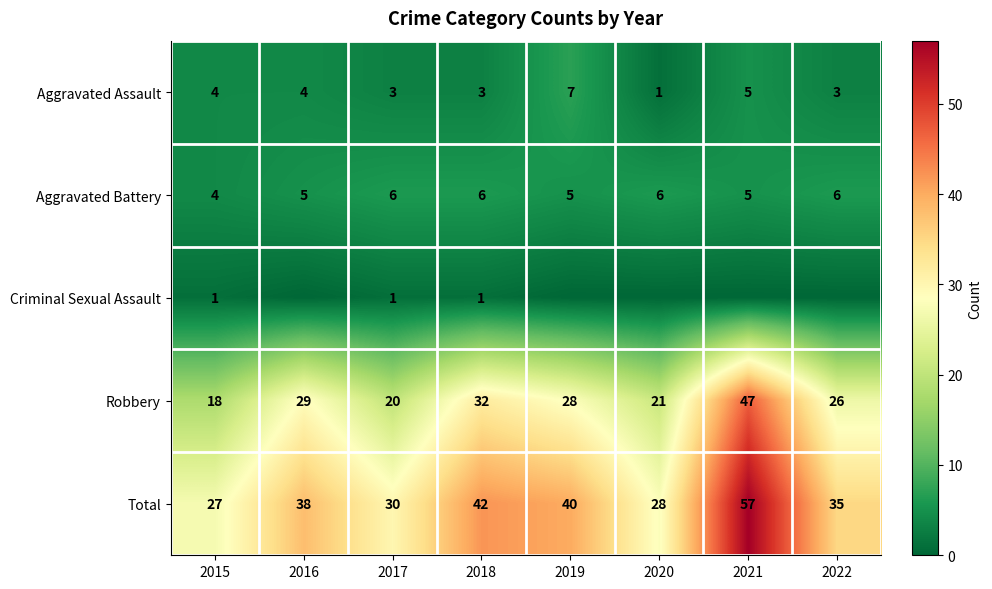

Which category has the highest value in the Total series?

2021